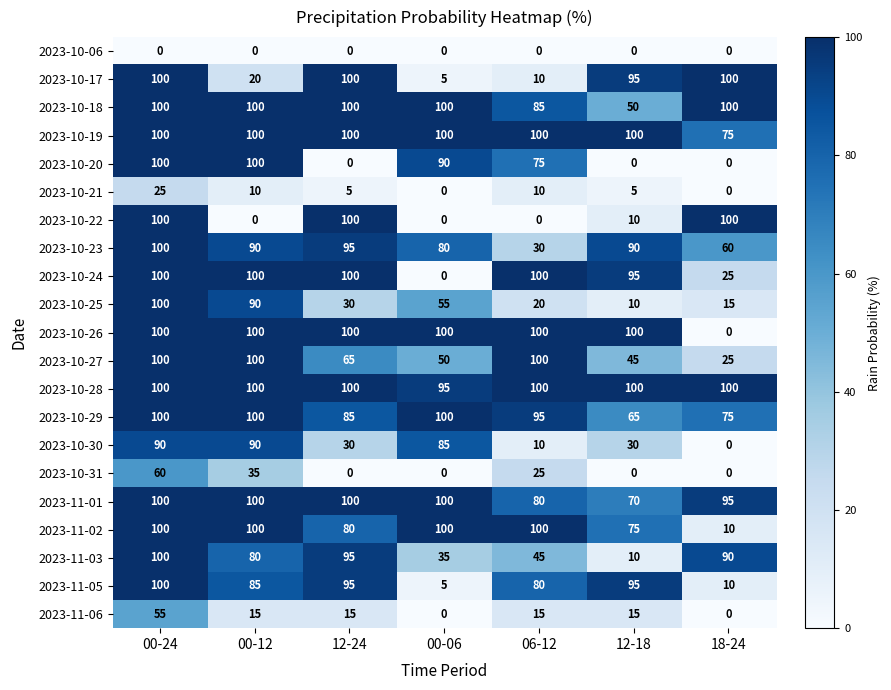

The value of 2023-11-05 at 06-12 is 80. True or false?

True